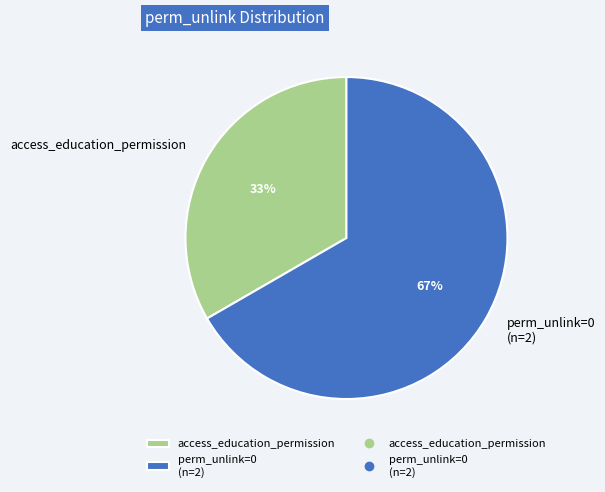

Which has a higher value, access_education_permission or perm_unlink=0 (n=2)?

perm_unlink=0 (n=2)